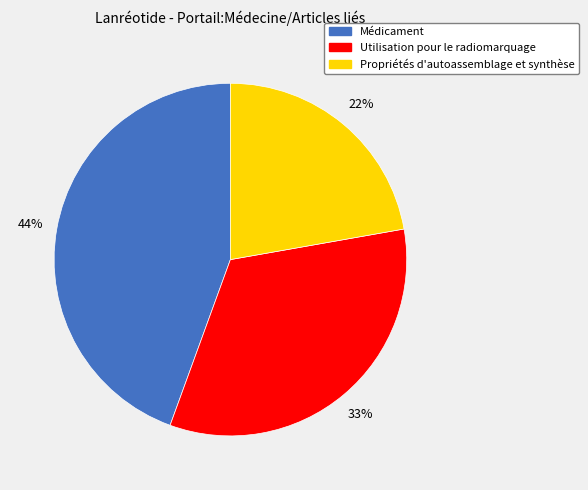

Combined, do Utilisation pour le radiomarquage and Médicament account for over 50%?

Yes